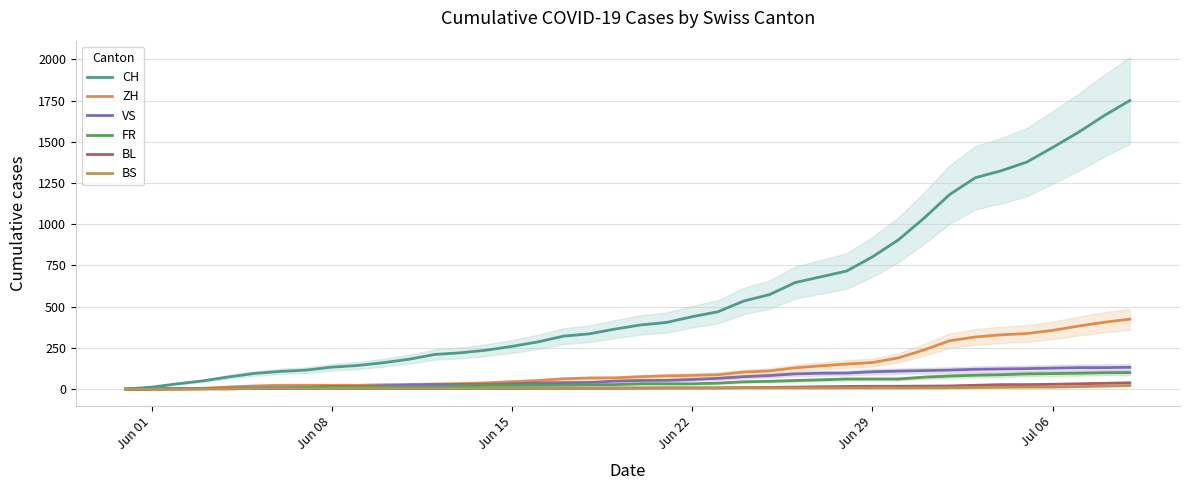

Is the value of FR at 32 greater than the value of ZH at 9?

Yes